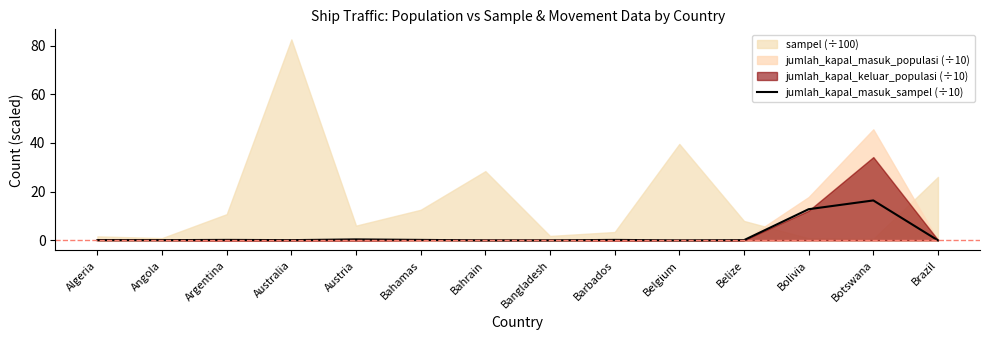

The value at Belize is 0.1. True or false?

False